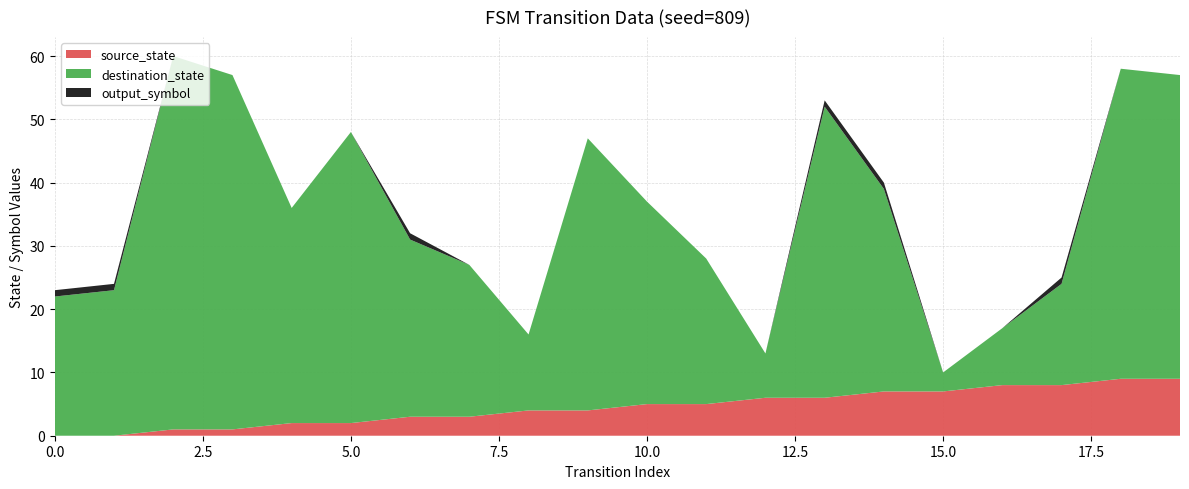

Reading left to right, list all the values displayed in this chart.

source_state: 0	0	1	1	2	2	3	3	4	4	5	5	6	6	7	7	8	8	9	9
destination_state: 22	23	59	56	34	46	28	24	12	43	32	23	7	46	32	3	9	16	49	48
output_symbol: 1	1	0	0	0	0	1	0	0	0	0	0	0	1	1	0	0	1	0	0